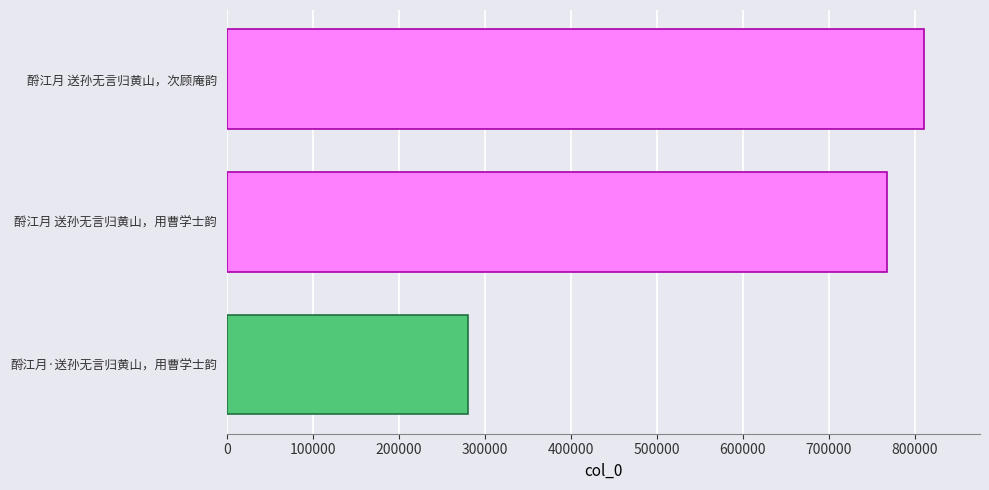

How many categories are shown in the chart?

3